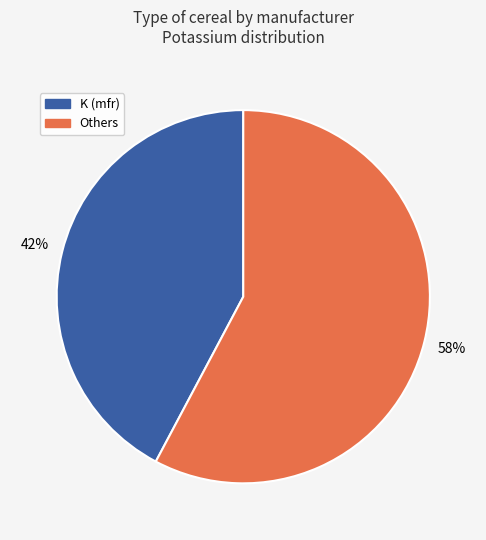

To the nearest percent, what is the average slice percentage?

50%